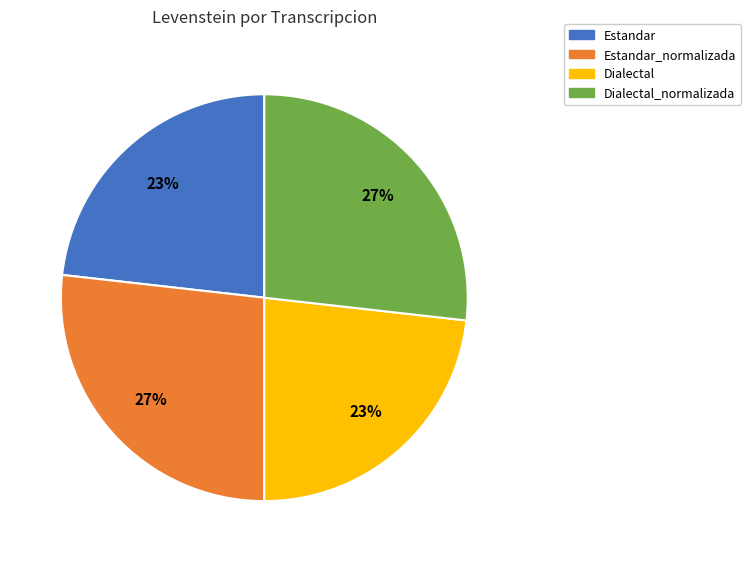

Combined, do Estandar_normalizada and Dialectal_normalizada account for over 50%?

Yes